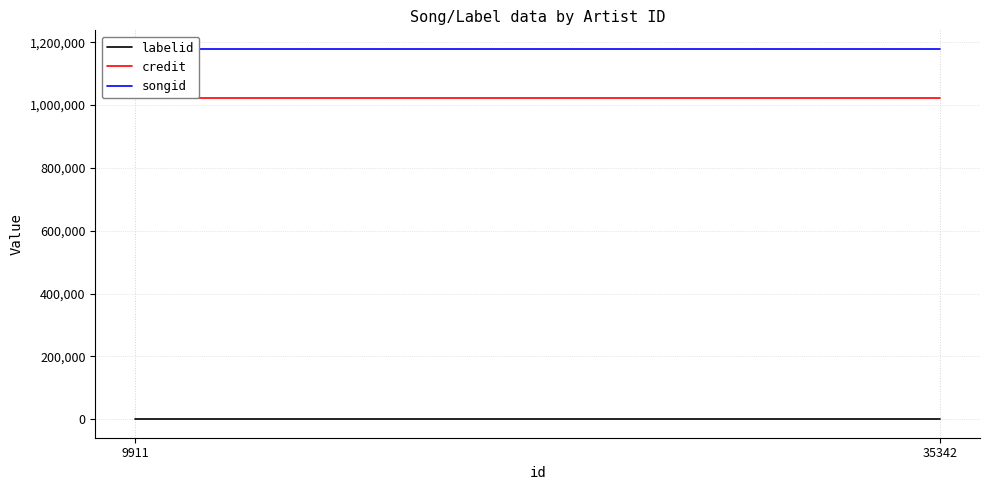

The value of labelid at 9911 is 216. True or false?

False